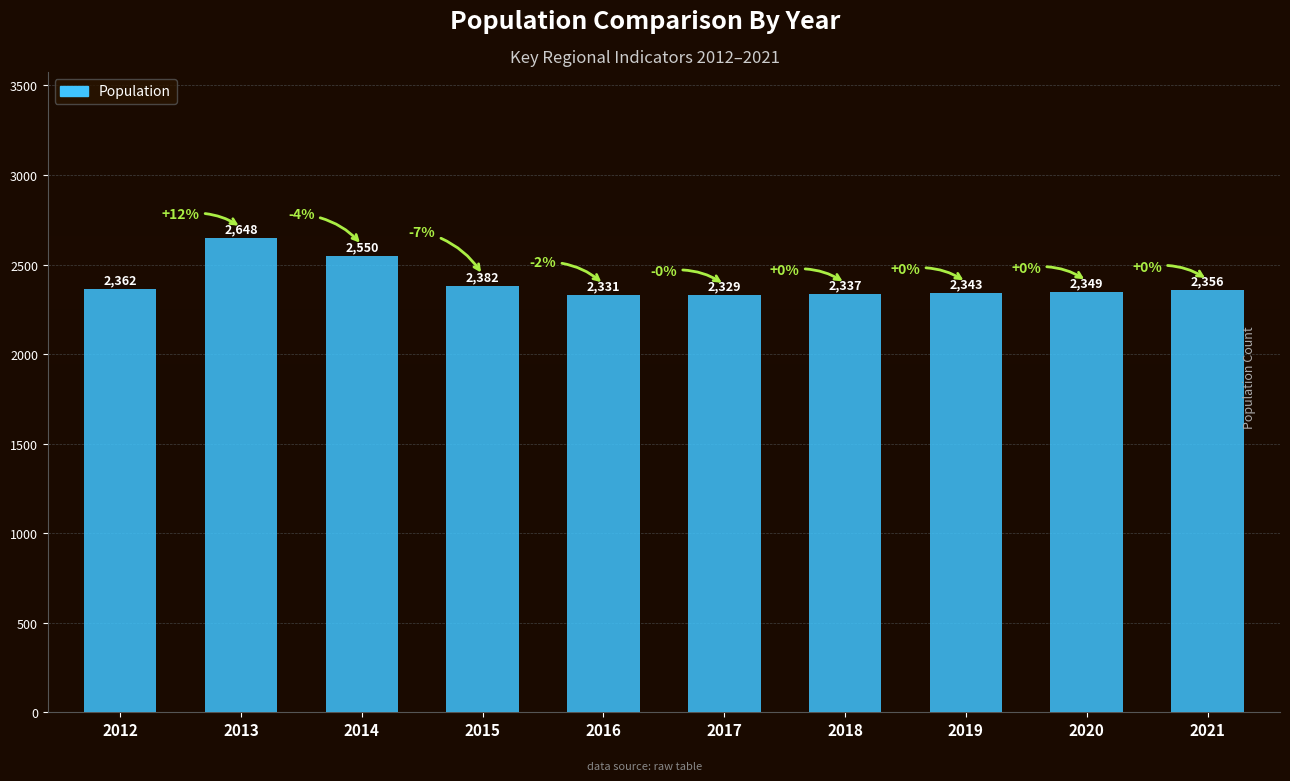

How many data points does each series have?

10